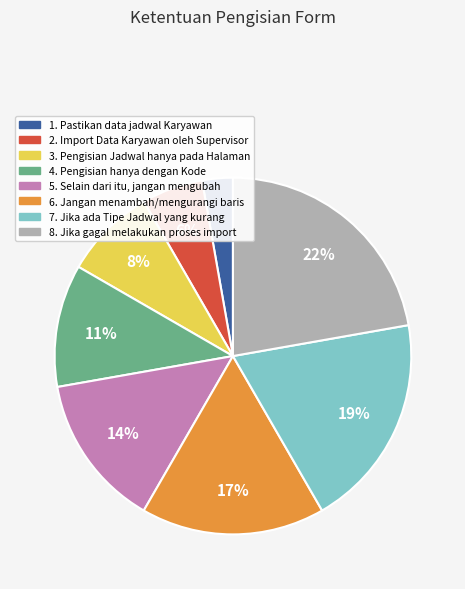

To the nearest percent, what is the difference between the largest and smallest slice percentages?

19%